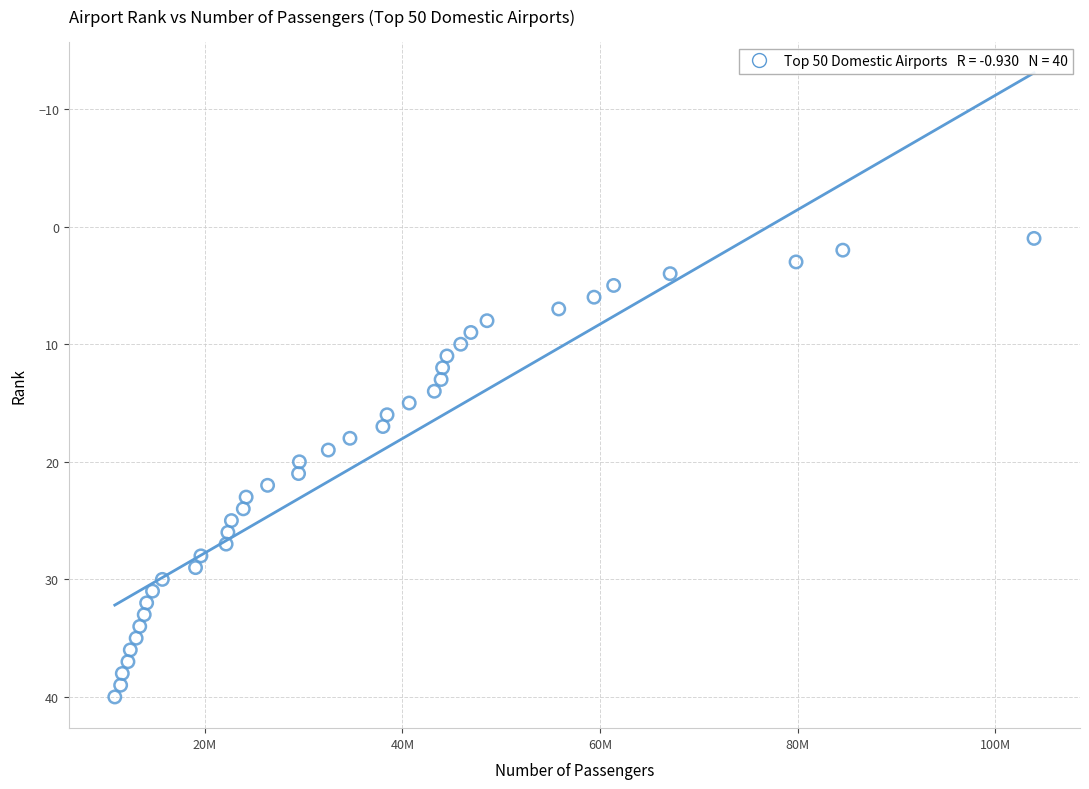

What is the range of Y values (max minus min)?

39